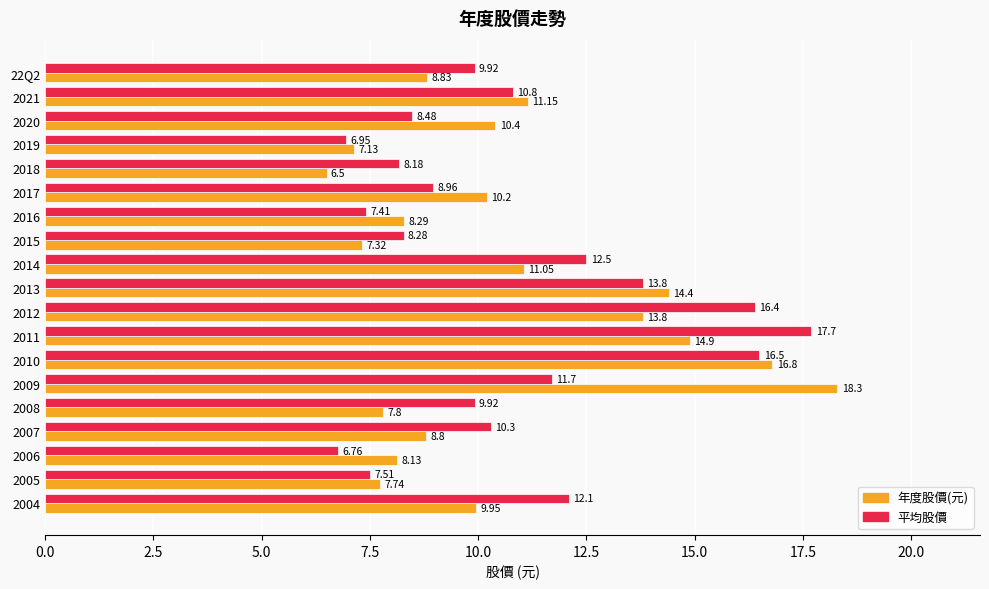

Count the number of categories in the chart.

19